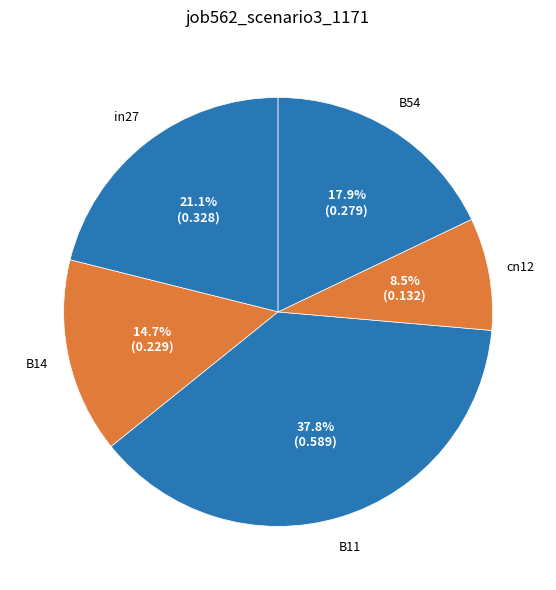

Which slice is the largest?

B11